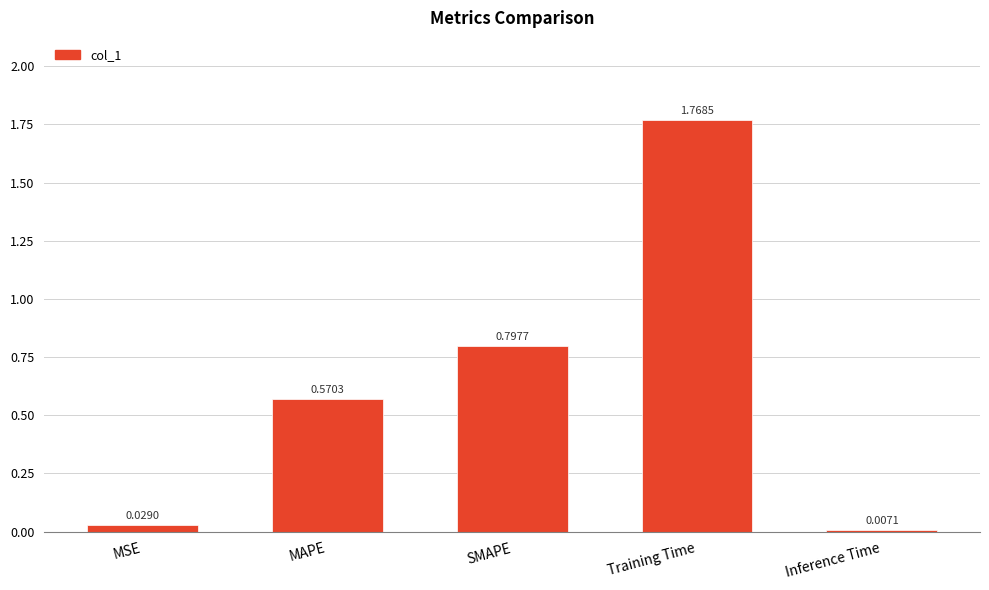

Is it true that the value at MAPE is 0.9?

False